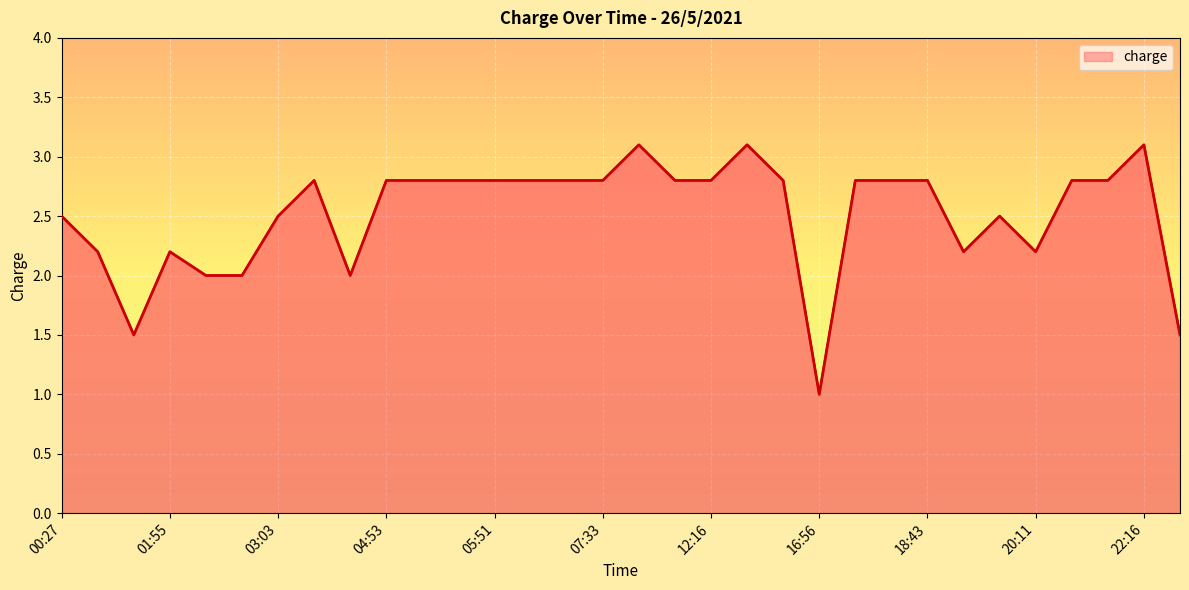

What is the minimum value shown in the chart?

1.0